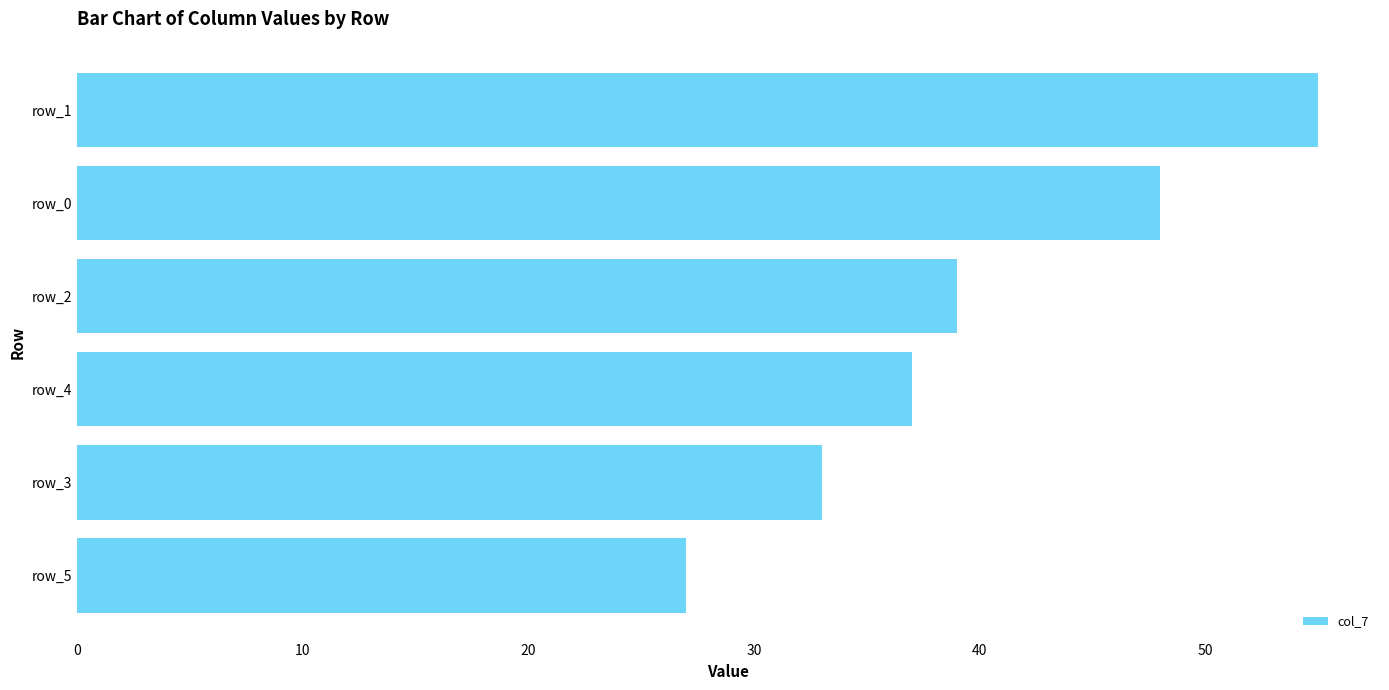

The chart shows a value of 14 at row_0. True or false?

False